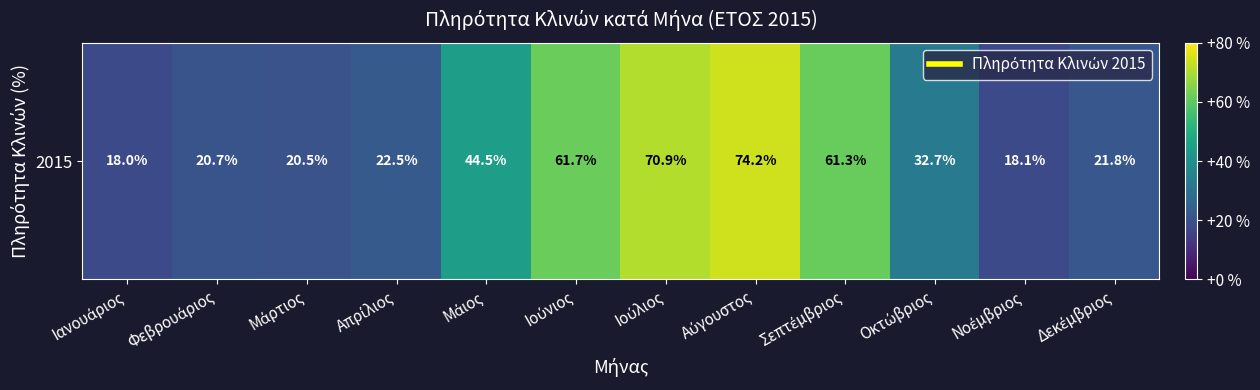

List the labels in order of value, smallest first.

Ιανουάριος, Νοέμβριος, Μάρτιος, Φεβρουάριος, Δεκέμβριος, Απρίλιος, Οκτώβριος, Μάιος, Σεπτέμβριος, Ιούνιος, Ιούλιος, Αύγουστος